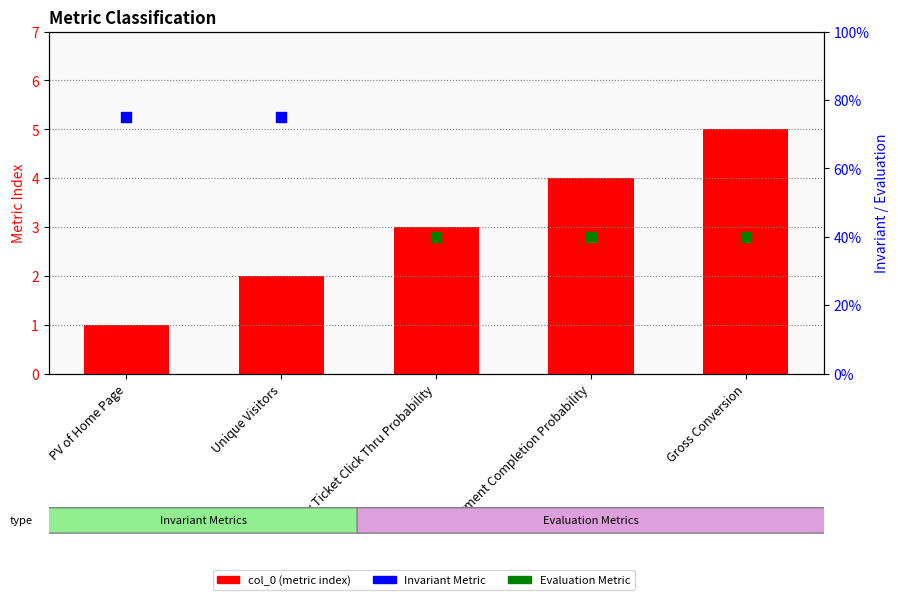

What is the change in value from Buy Ticket Click Thru Probability to Gross Conversion?

+2